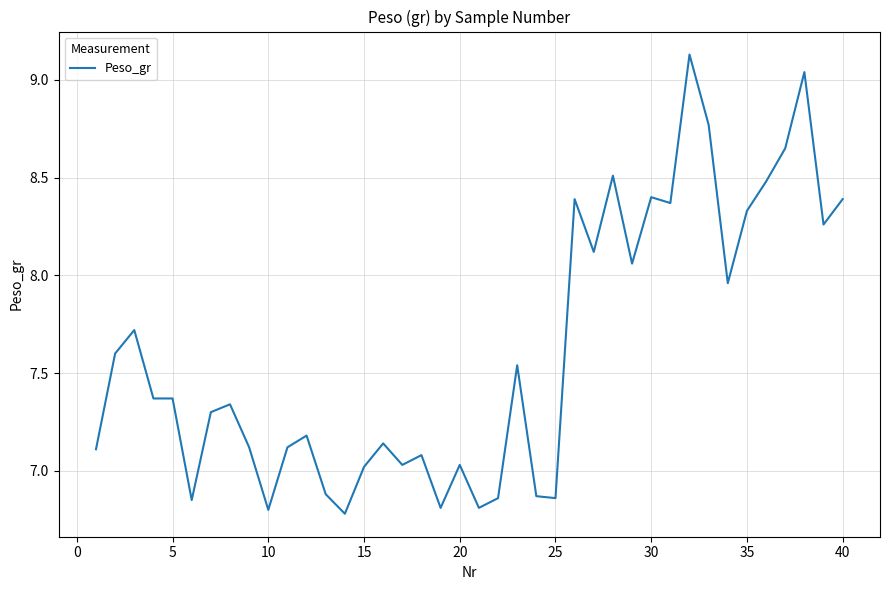

Is this an area chart (filled region under the line)?

No